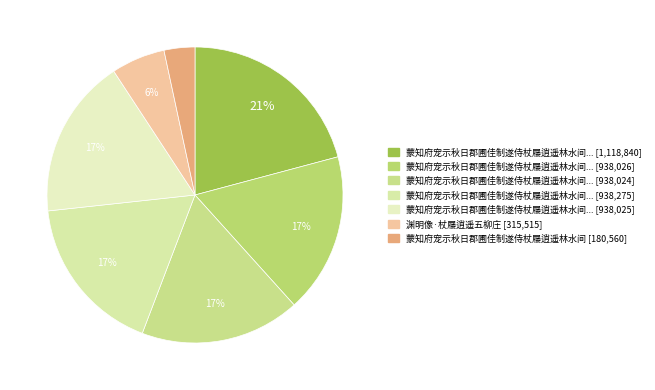

Count the number of slices in the pie.

7